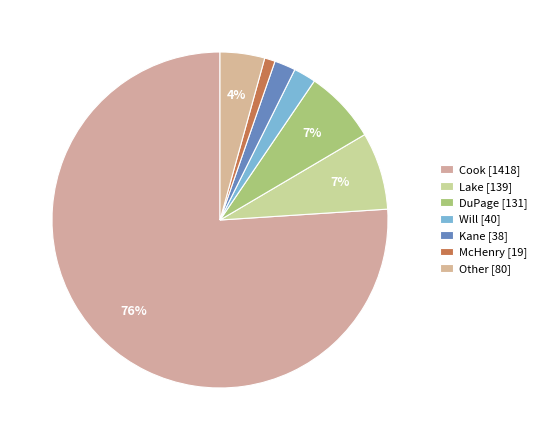

Which category has the smallest portion of the pie?

McHenry